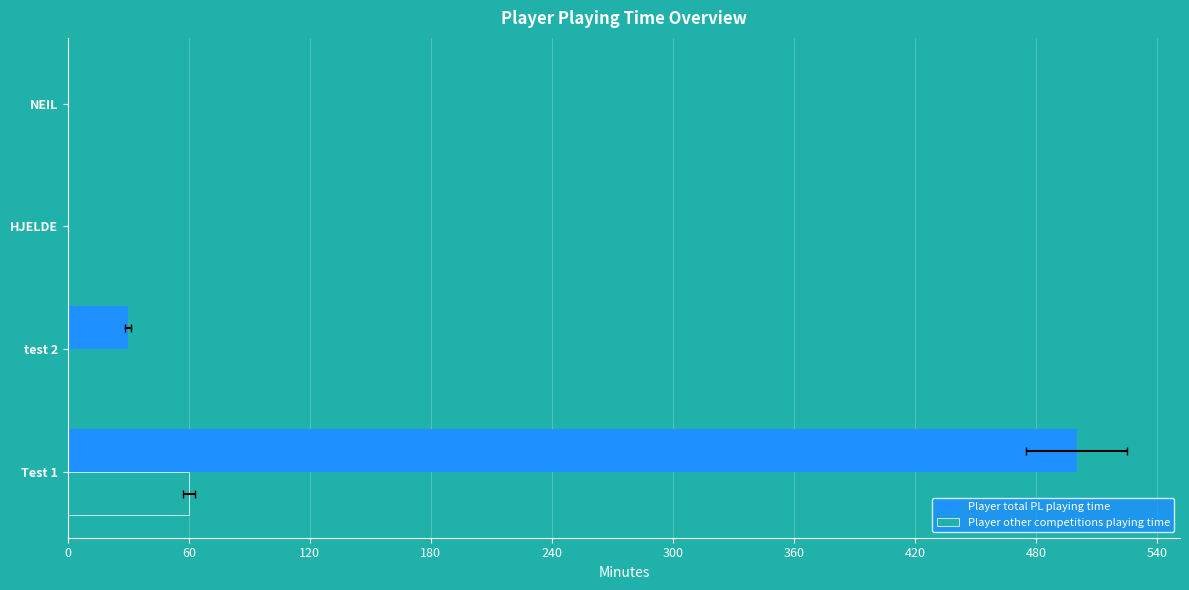

How many values in the Player total PL playing time series are below 30?

2